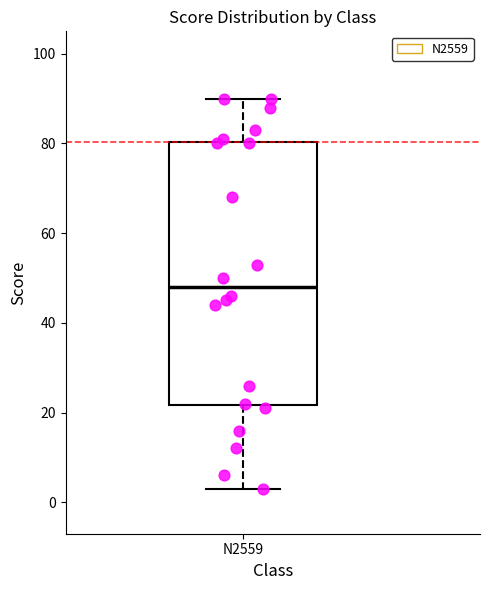

Read this box plot against the y-axis: the position of the median line, the range covered by the box, and the ends of both whiskers. The values are not printed on the chart, so give them approximately, as read against the axis.

median 48, box 22 to 80, whiskers 4 to 90